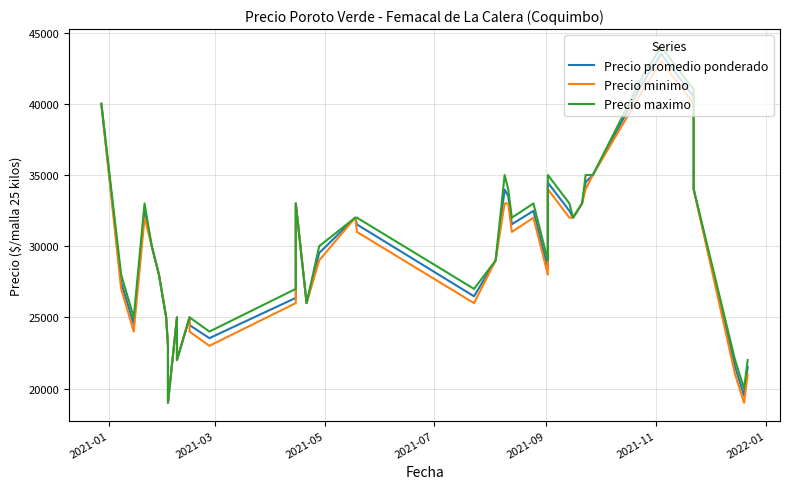

Is the value of Precio promedio ponderado at 9 greater than the value of Precio minimo at 19?

No